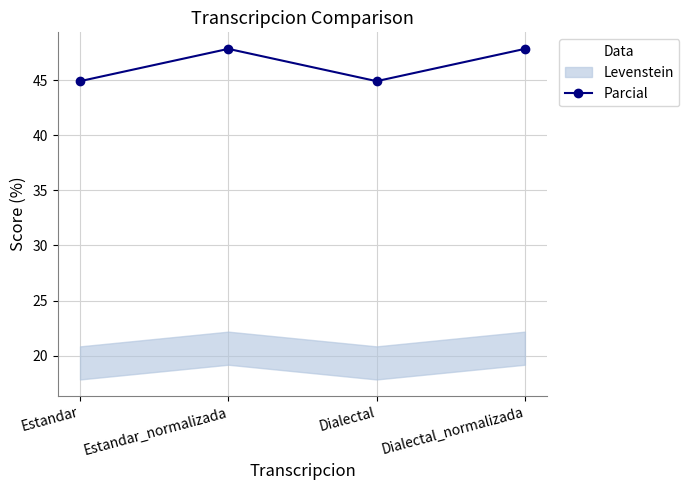

What is the change in value from Estandar to Estandar_normalizada?

+2.9